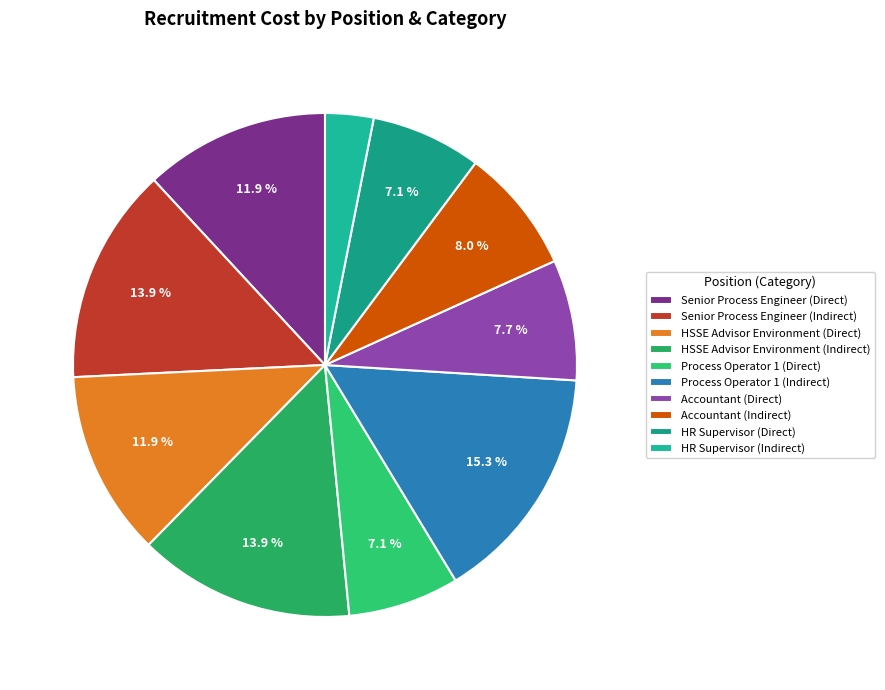

What is the total percentage of Accountant (Indirect) and Senior Process Engineer (Indirect)?

21.9%